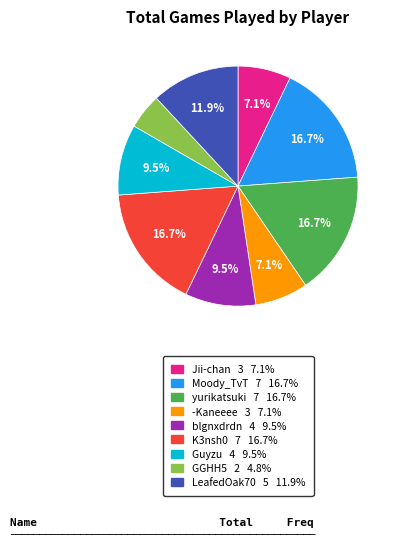

What is the smallest slice in the pie chart?

GGHH5